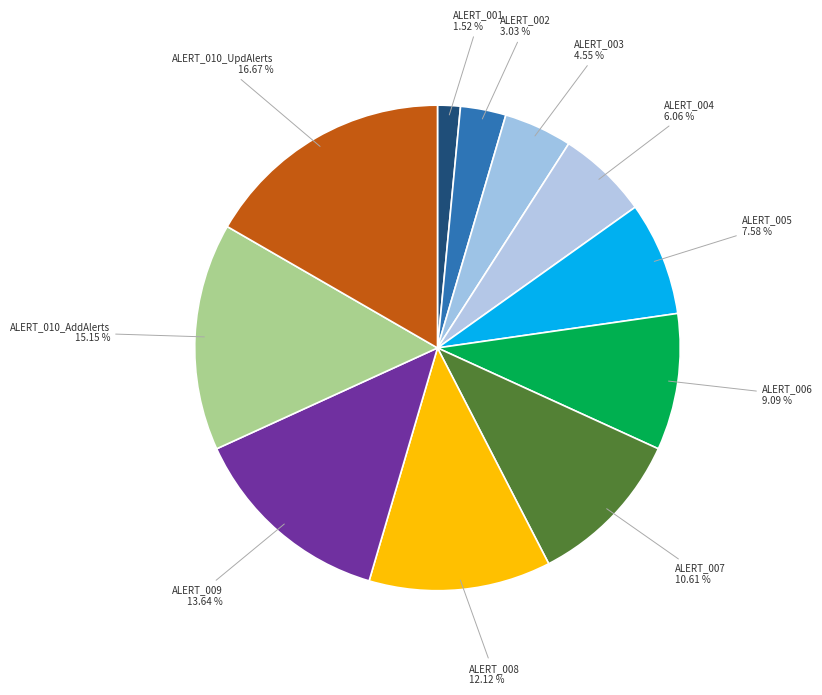

Combined, do ALERT_006 and ALERT_001 account for over 50%?

No